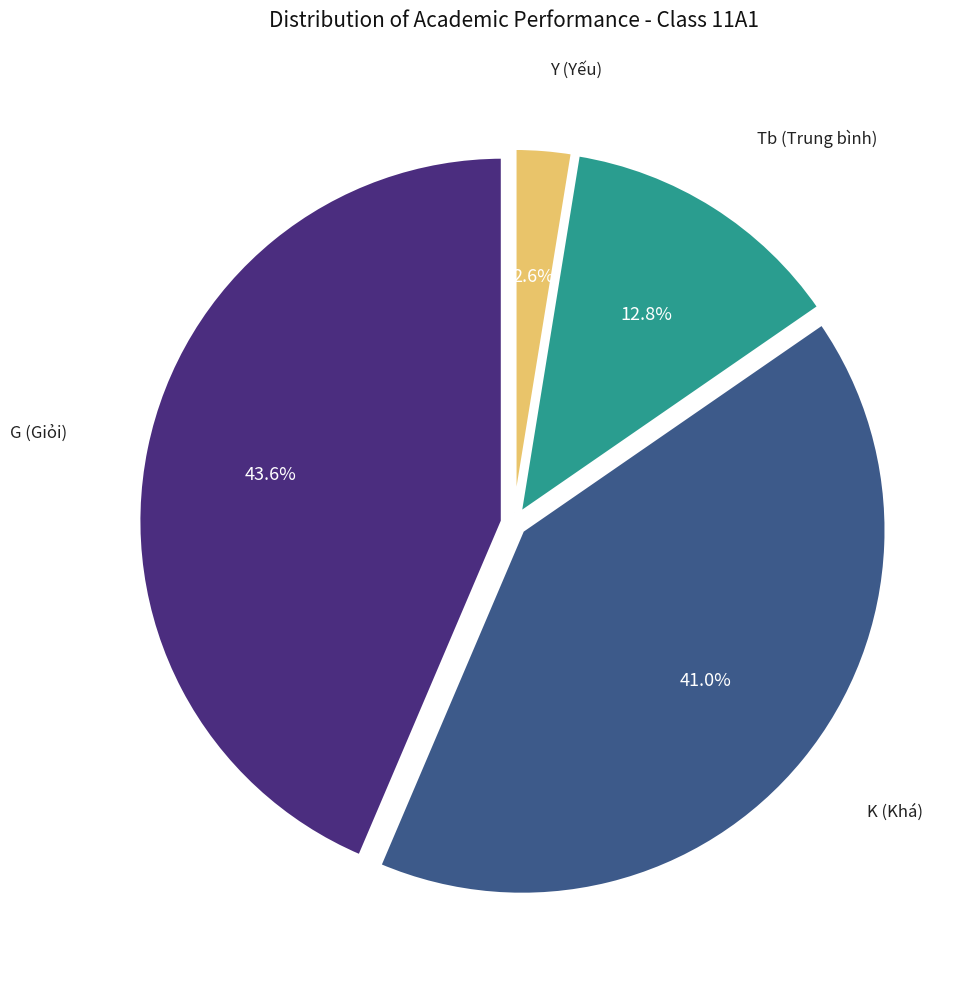

To the nearest percent, what is the difference between the largest and smallest slice percentages?

41%